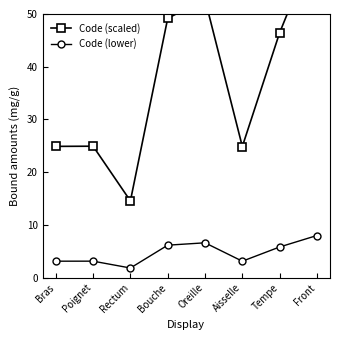

In Code (scaled), how many points are higher than both neighbors (excluding endpoints)?

2